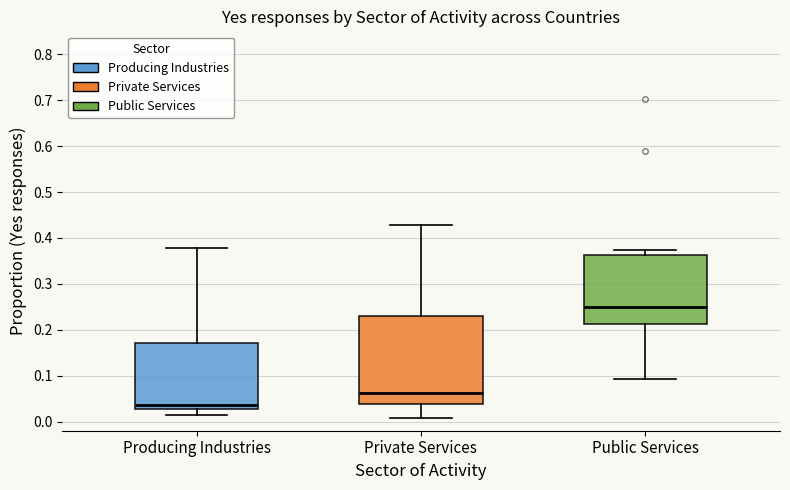

Reading left to right, transcribe this box plot: for each box, give where its median line is, the range the box spans, and where its two whiskers end, as read against the y-axis. The values are not printed on the chart, so give them approximately, as read against the axis.

Producing Industries: median 0.04, box 0.03 to 0.17, whiskers 0.01 to 0.38
Private Services: median 0.06, box 0.04 to 0.23, whiskers 0.01 to 0.43
Public Services: median 0.25, box 0.21 to 0.36, whiskers 0.09 to 0.37